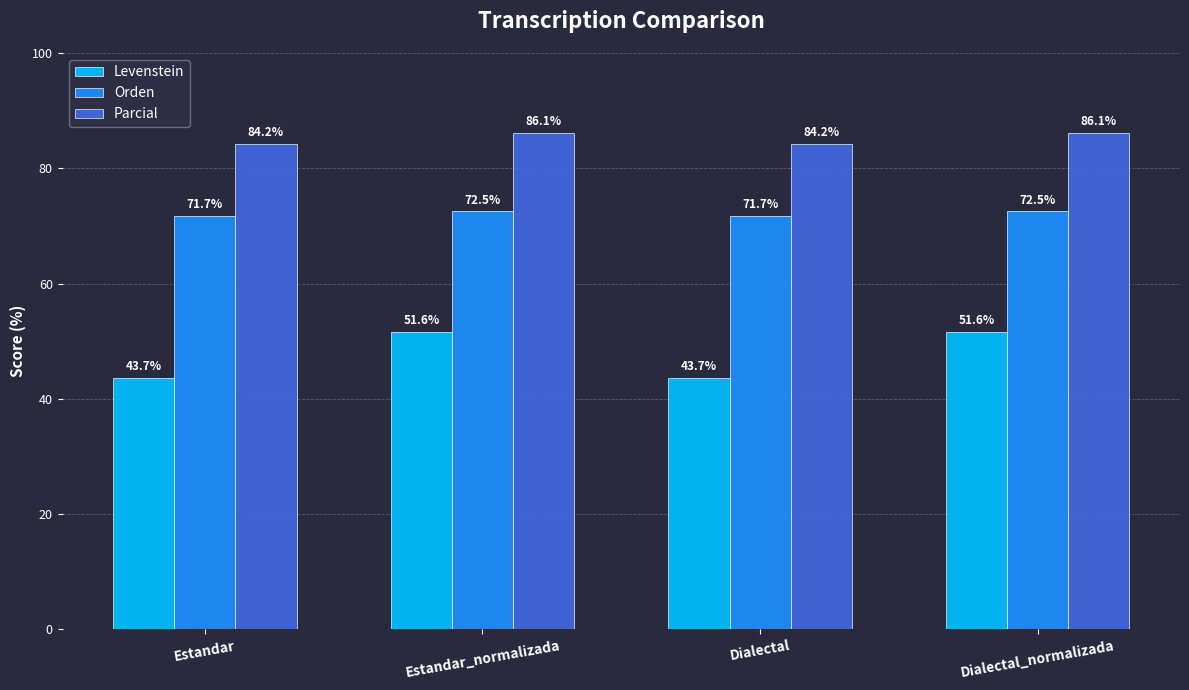

Between Dialectal and Dialectal_normalizada, which series saw the biggest shift?

Levenstein